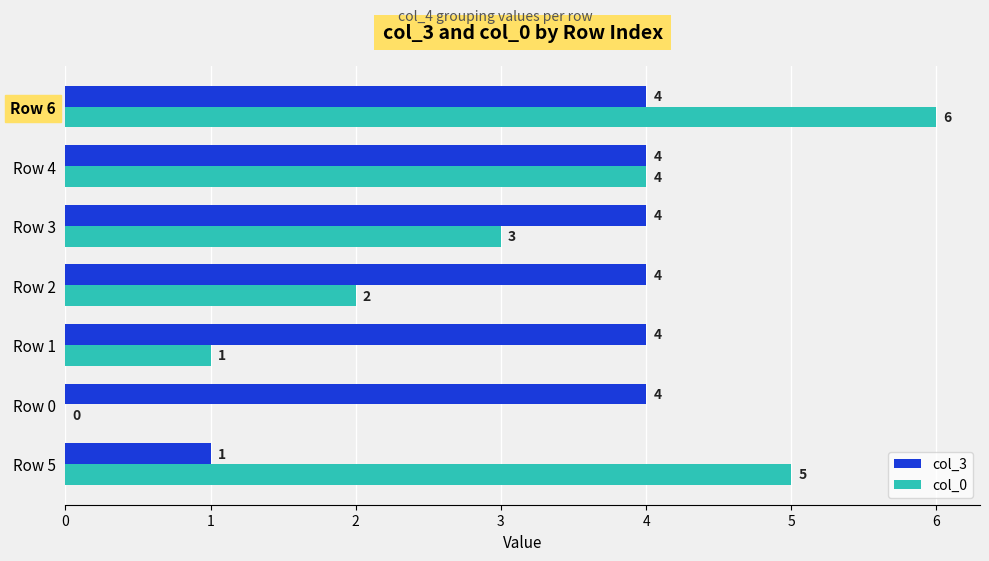

Is it true that col_3 equals 1 at Row 0?

False